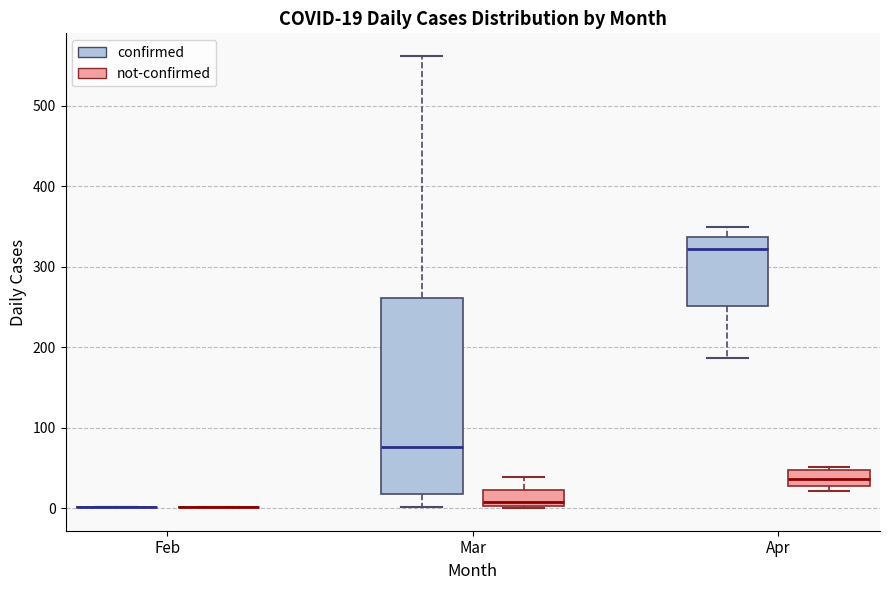

Comparing the boxes themselves (not the whiskers), which one is the tallest?

Mar (confirmed)